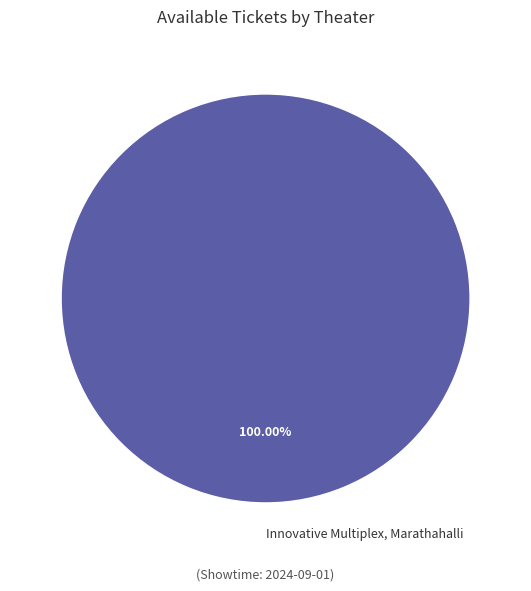

Which category accounts for the majority?

Innovative Multiplex, Marathahalli